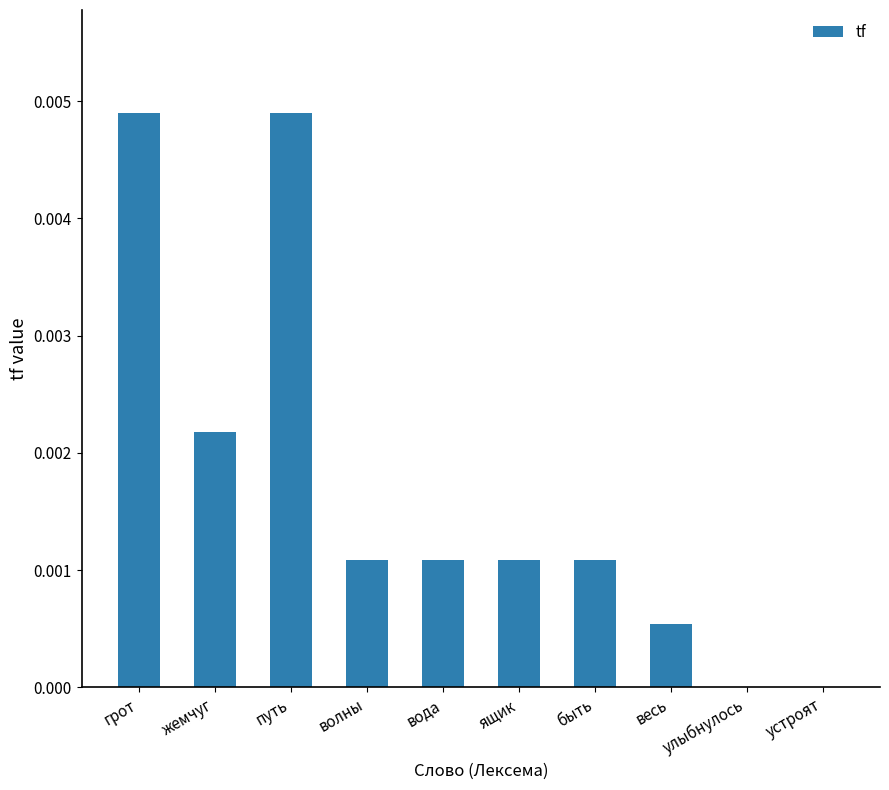

The chart shows a value of 0.0 at волны. True or false?

True